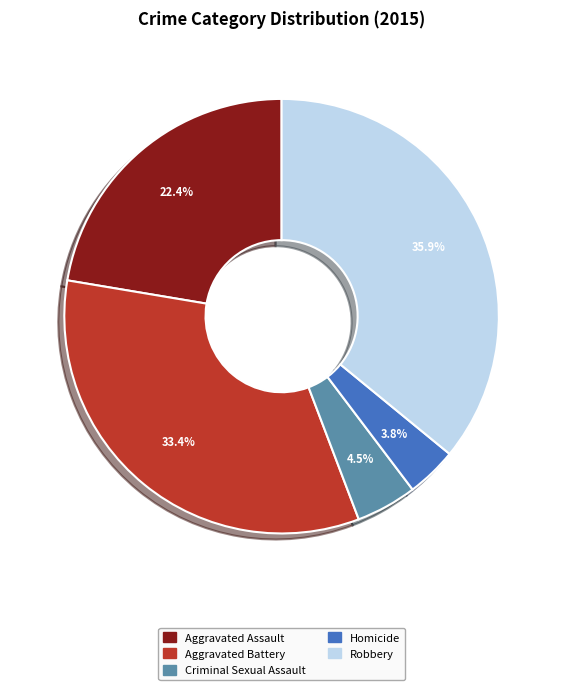

Is Homicide the majority of the pie?

No